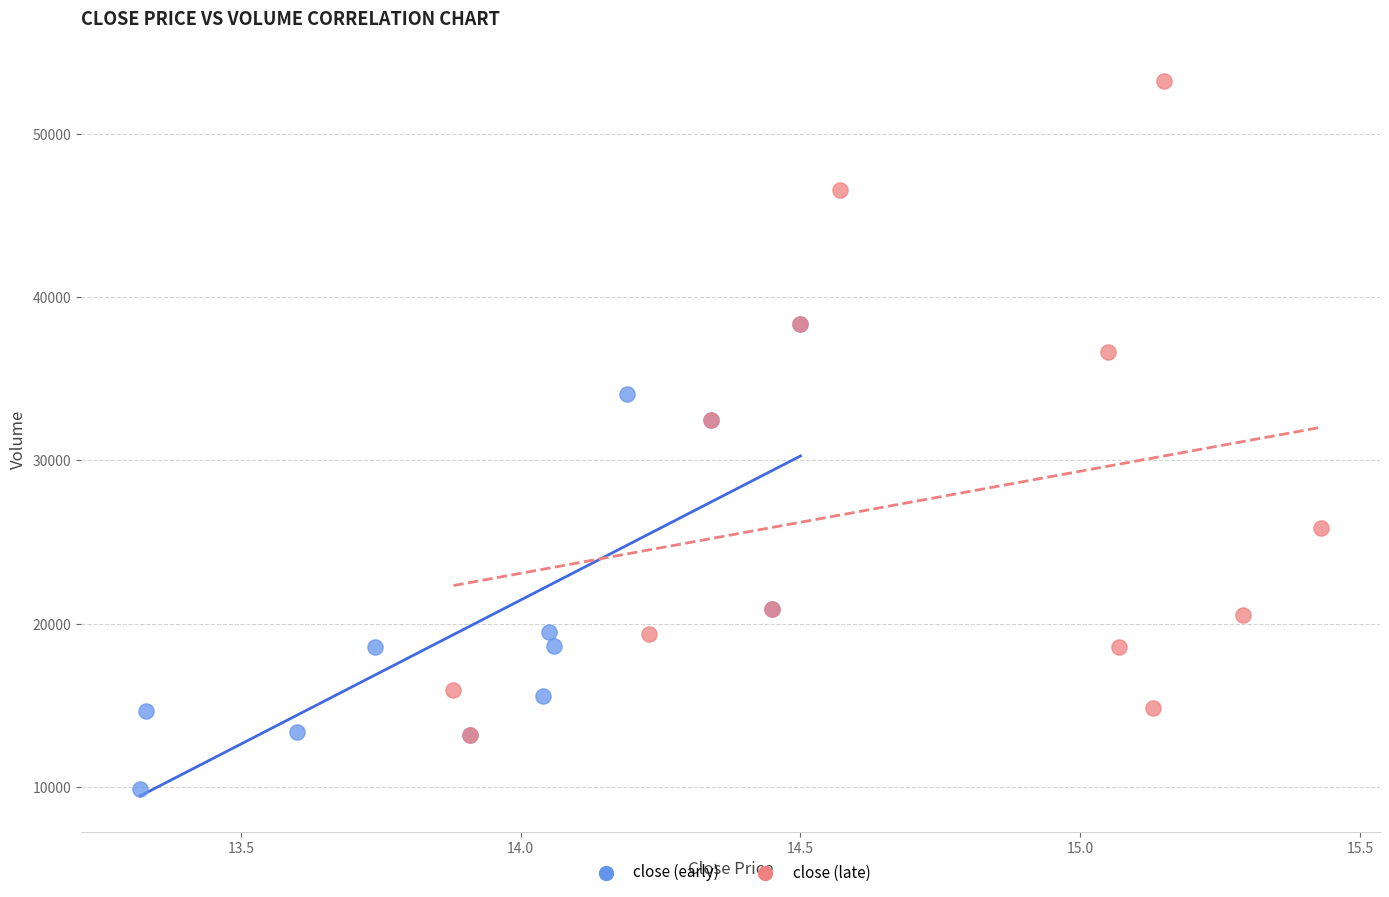

Which series reaches the maximum Y coordinate?

close (late)